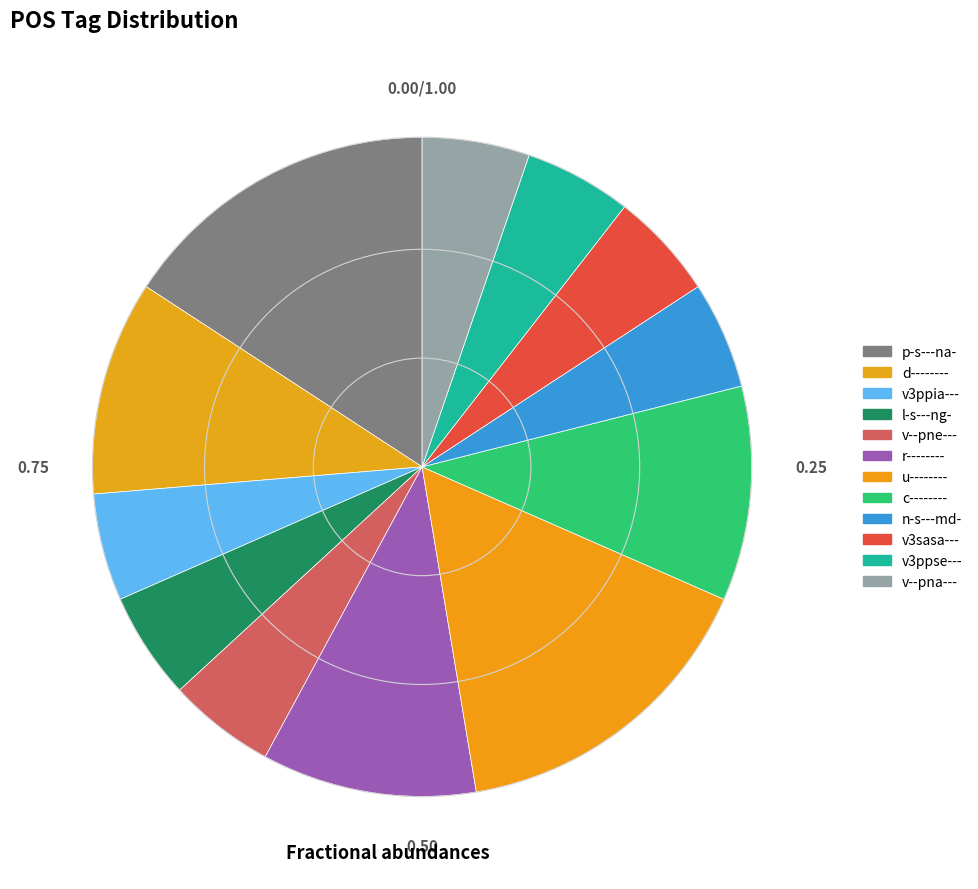

Approximately how many times larger is the value at v3sasa--- compared to l-s---ng-?

1.0